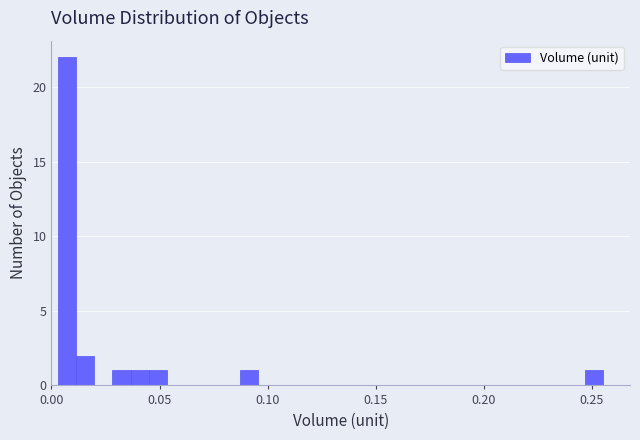

Around what value on the x-axis is the tallest bar? Give the approximate position of its centre, as read against the axis.

0.005